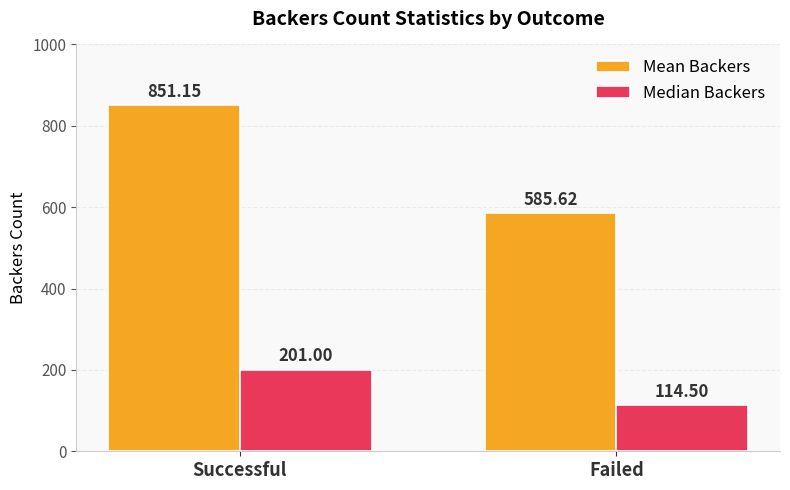

Between Successful and Failed, which series saw the biggest shift?

Mean Backers